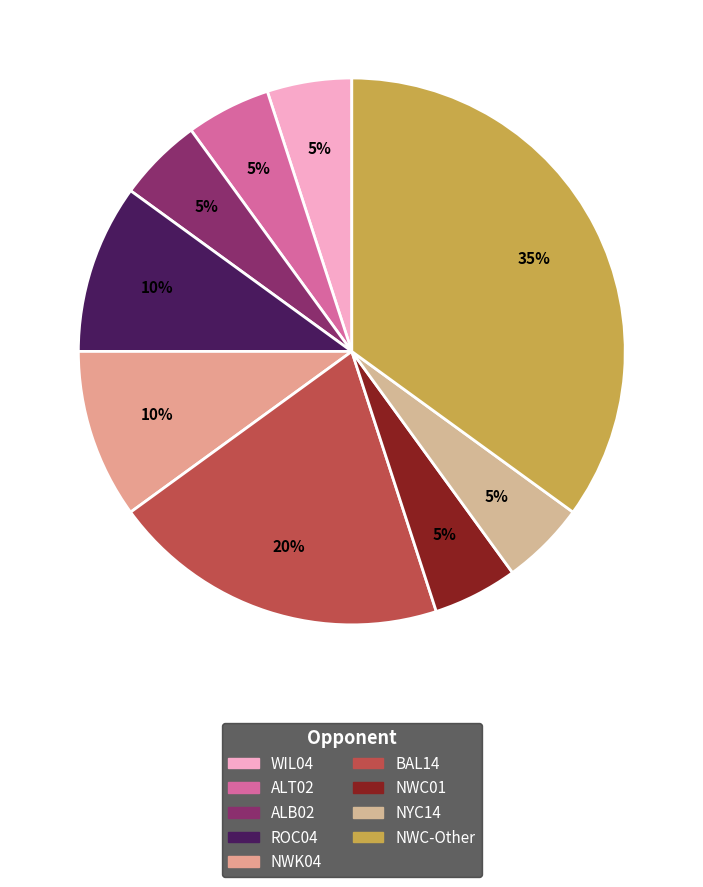

How many slices are in this pie chart?

9